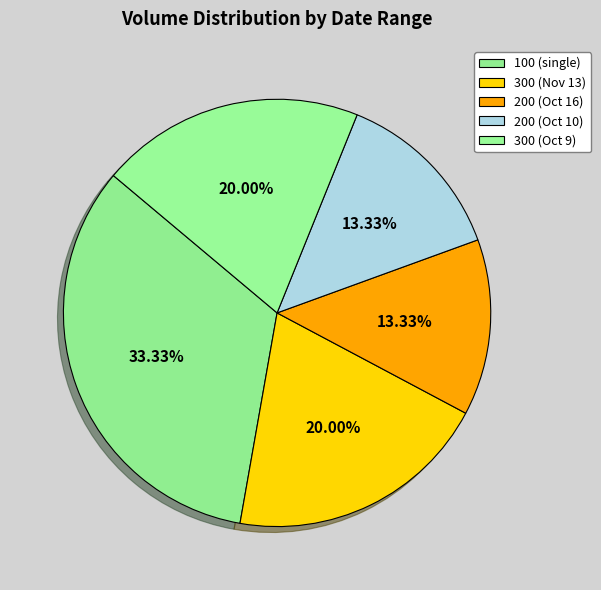

How many slices are in this pie chart?

5